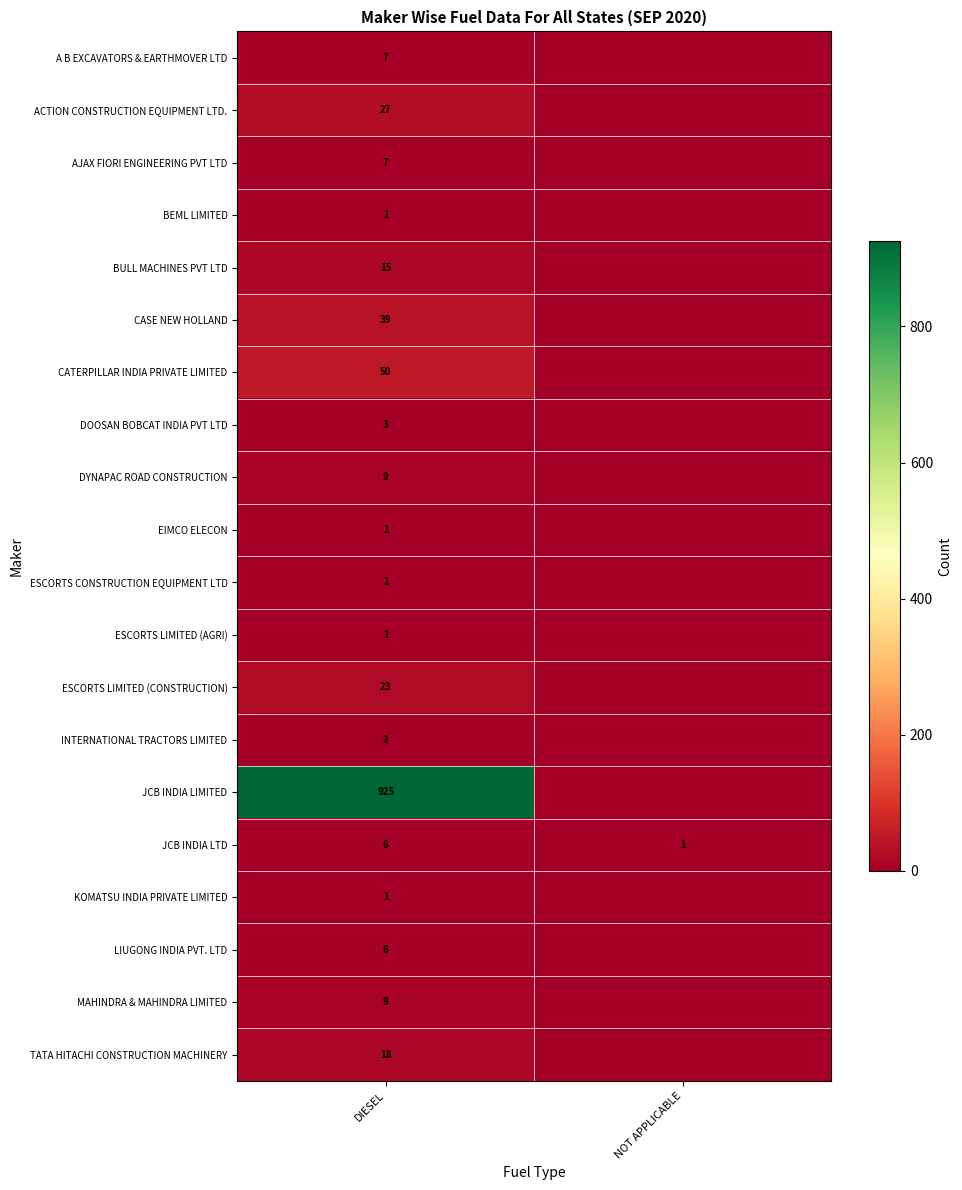

What is the total value across all series at DIESEL?

1151